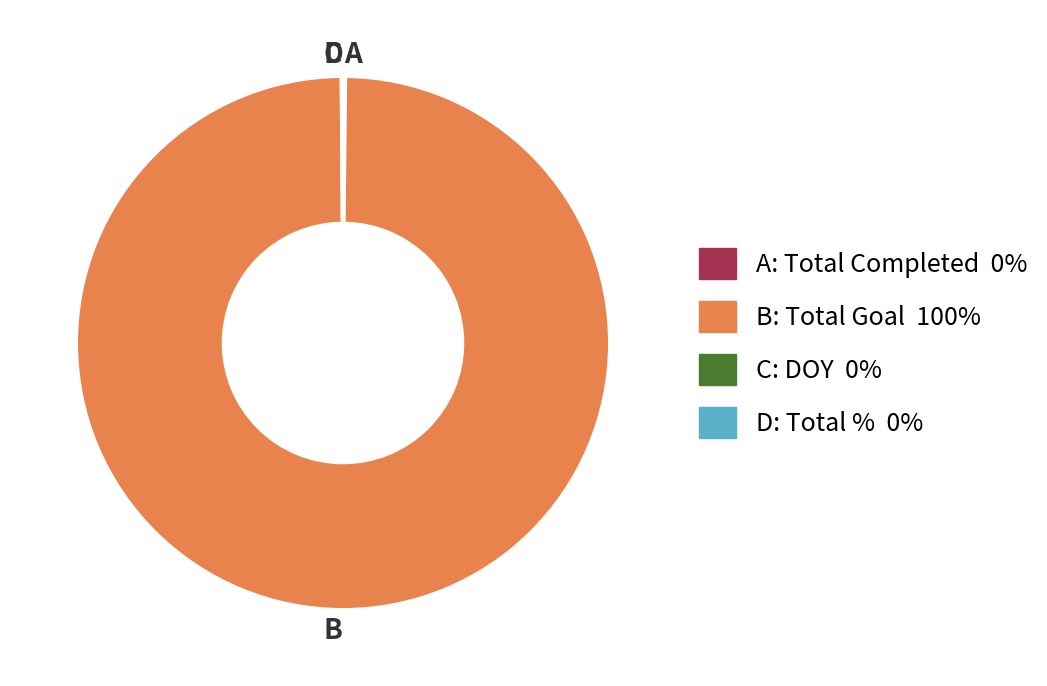

Is there any slice that represents more than half of the pie?

Yes